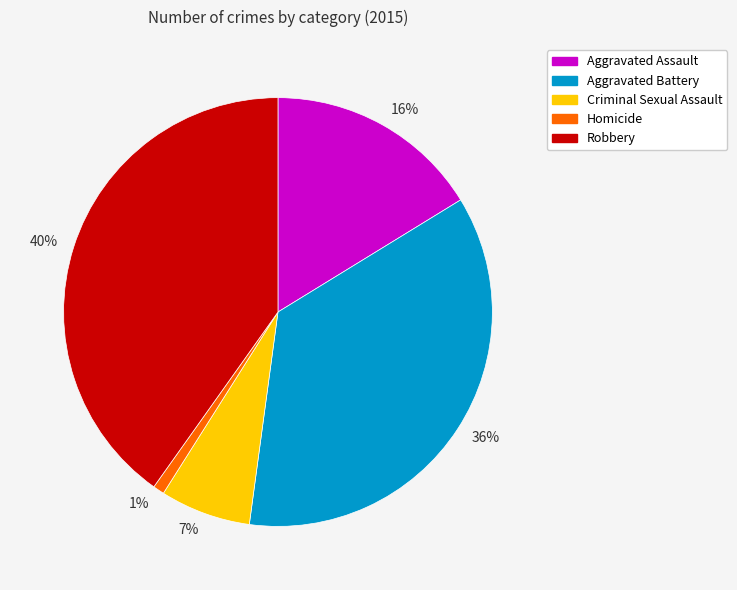

Which has a higher value, Aggravated Assault or Criminal Sexual Assault?

Aggravated Assault